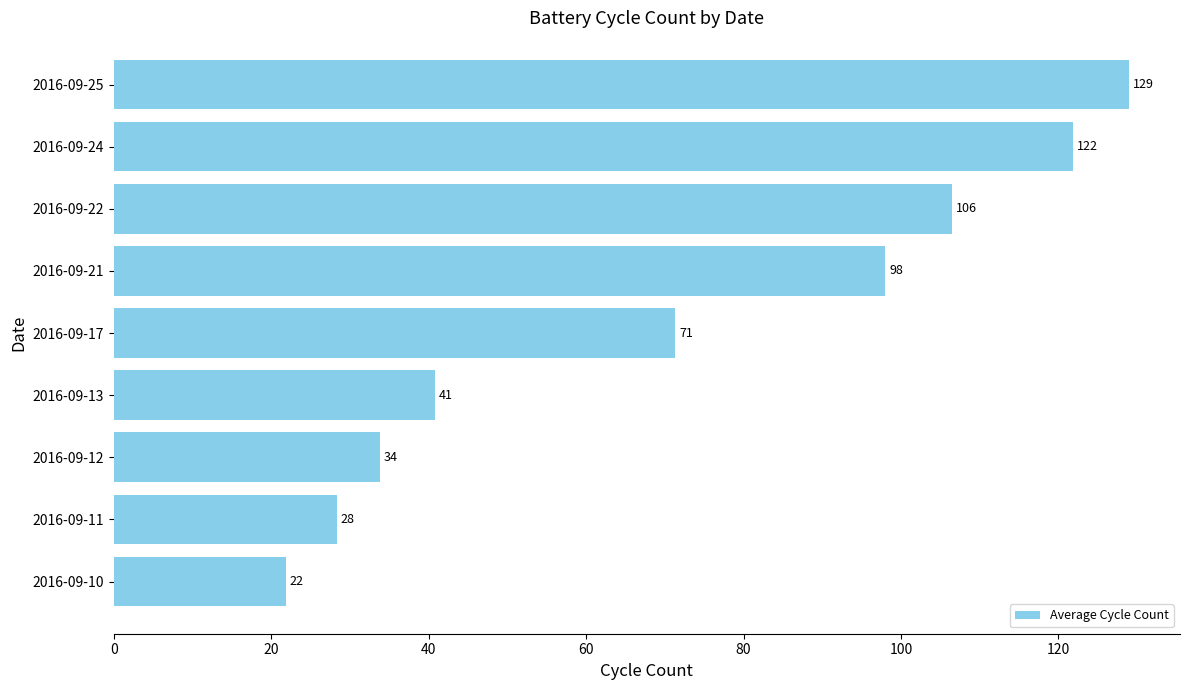

What is the difference between the second highest and minimum values?

100.0